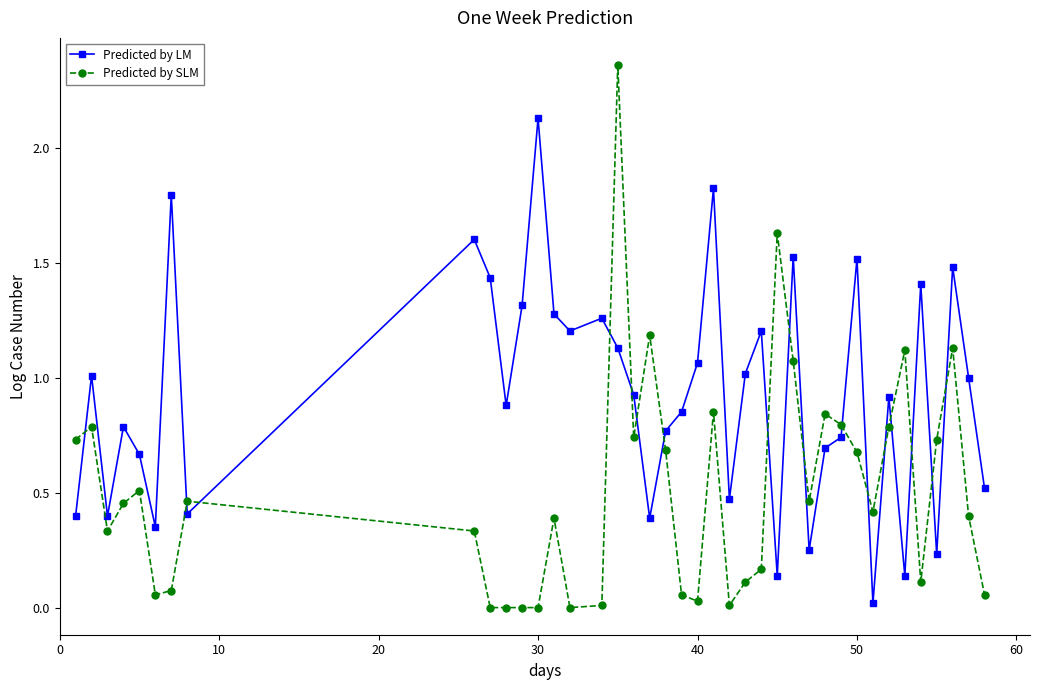

True or false: Predicted by SLM and Predicted by LM cross at least once.

True